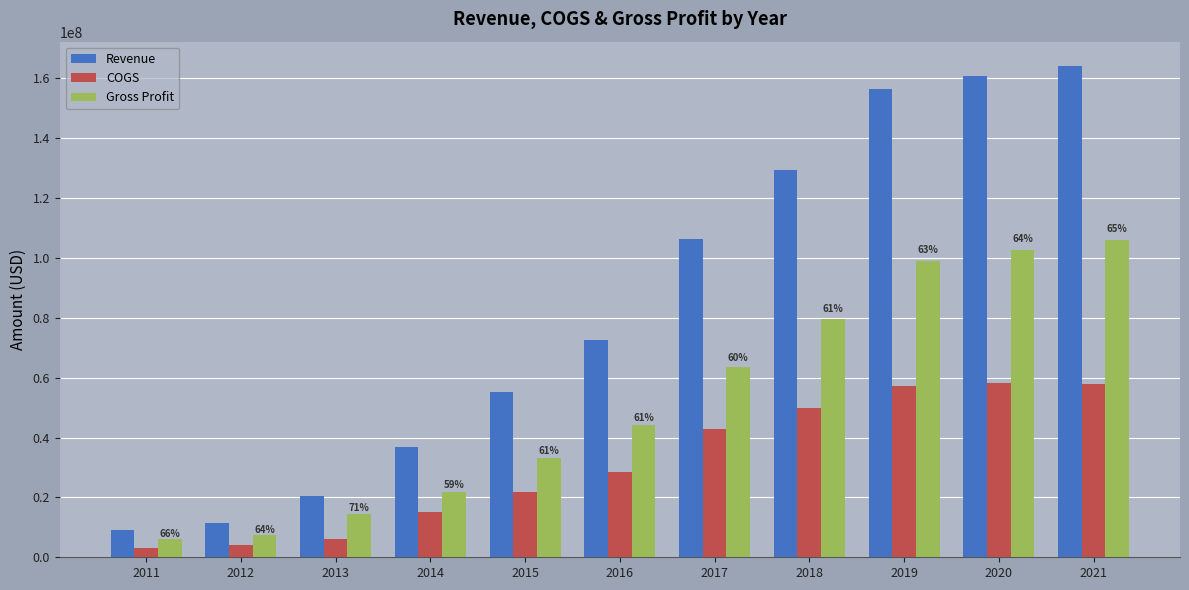

What is the value of the Gross Profit bar at the 2nd from the left?

7406465